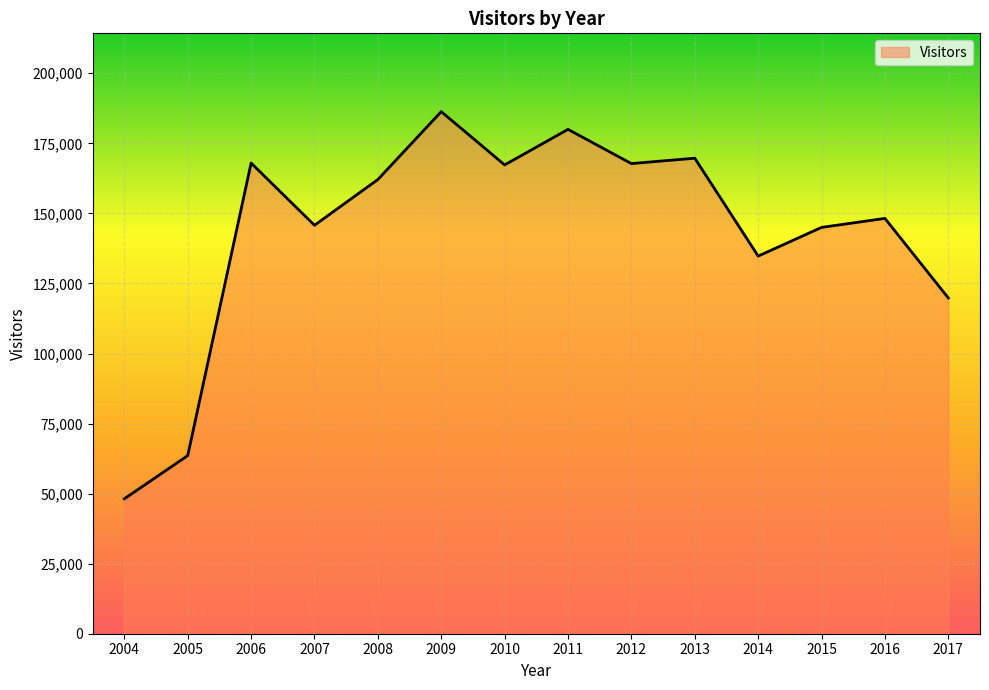

What is the ratio of the value at 2007 to the value at 2004?

3.0